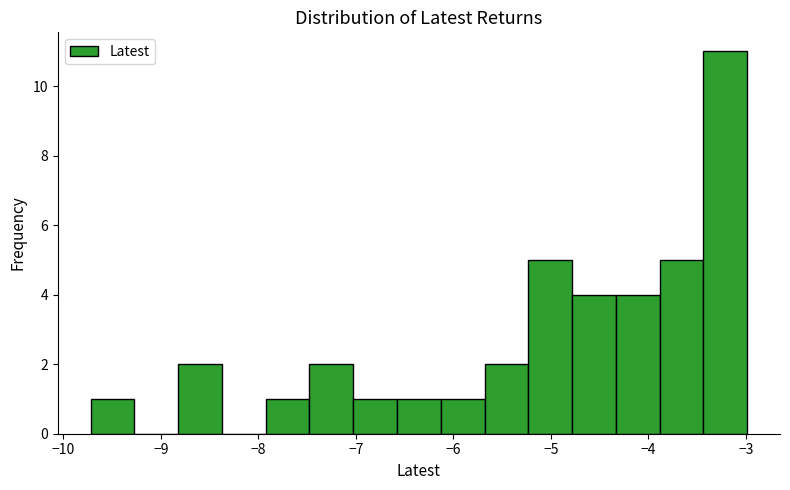

Reading left to right, transcribe this chart: for each bar, give the range it covers on the x-axis and its height. Neither the bar edges nor the heights are printed on the chart, so give them approximately, as read against the axes.

-9.7 to -9.3: 1
-9.3 to -8.8: 0
-8.8 to -8.4: 2
-8.4 to -7.9: 0
-7.9 to -7.5: 1
-7.5 to -7.0: 2
-7.0 to -6.6: 1
-6.6 to -6.1: 1
-6.1 to -5.7: 1
-5.7 to -5.2: 2
-5.2 to -4.8: 5
-4.8 to -4.3: 4
-4.3 to -3.9: 4
-3.9 to -3.4: 5
-3.4 to -3.0: 11